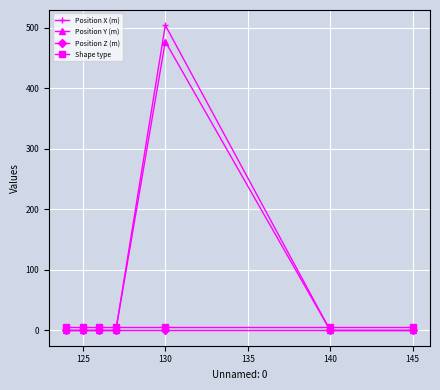

What is the greatest value displayed?

504